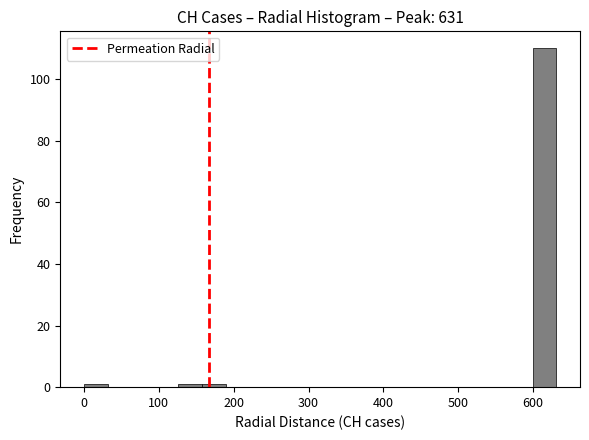

Around what value on the x-axis is the tallest bar? Give the approximate position of its centre, as read against the axis.

620